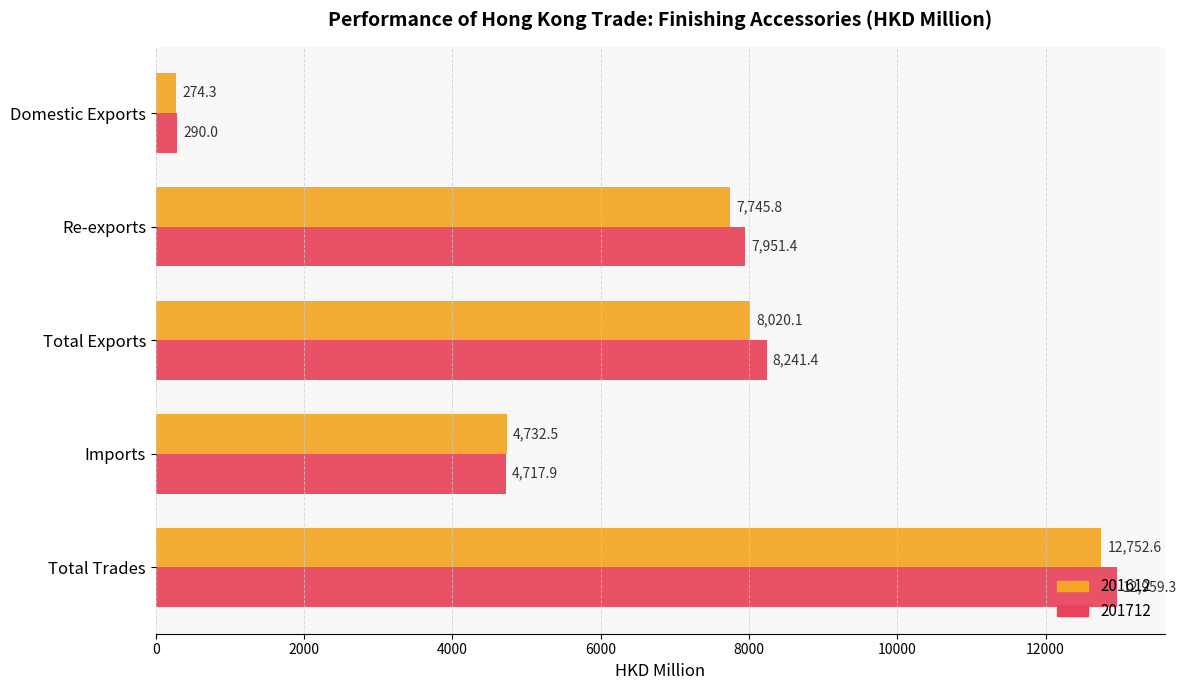

The value of 201612 at Total Exports is 13066.2. True or false?

False